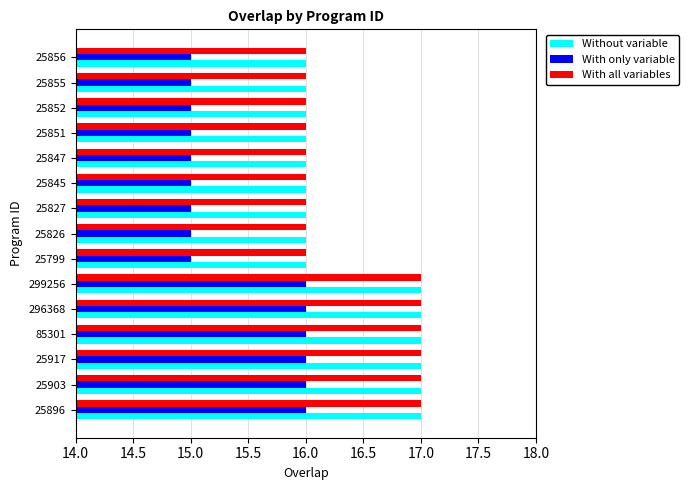

What is the minimum value shown in the chart?

15